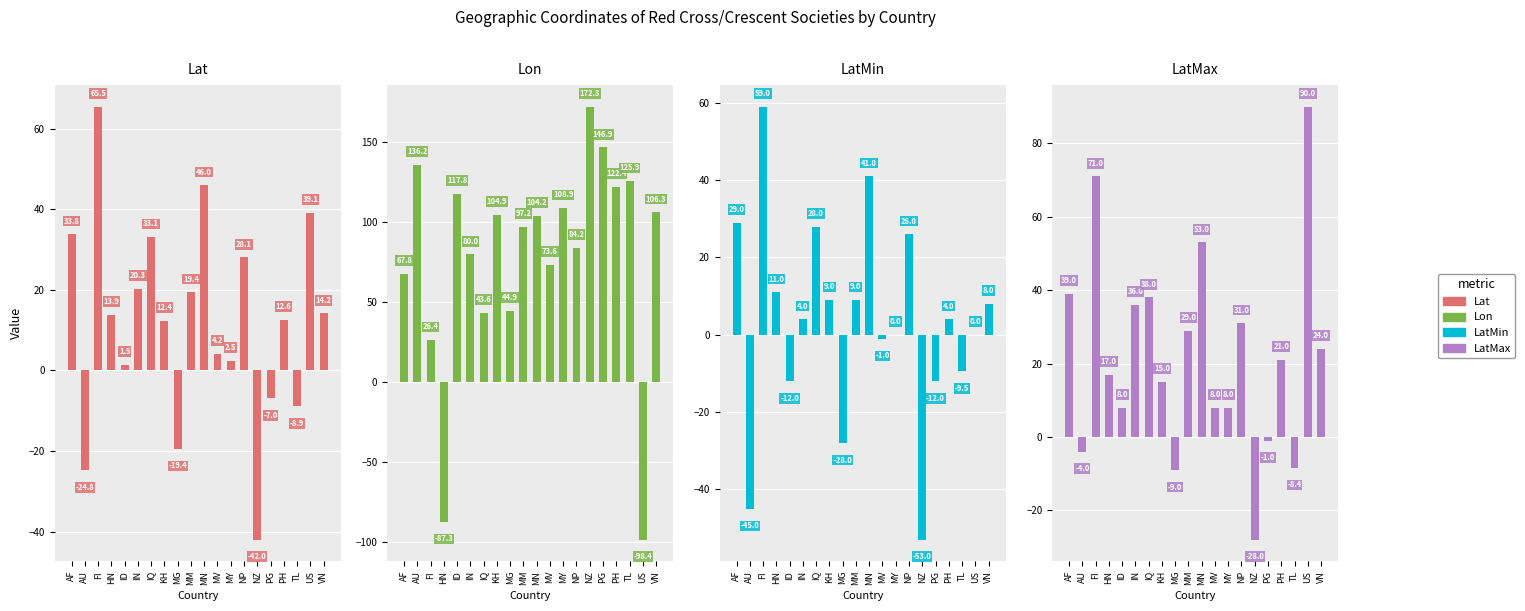

Which series changed the most between MN and NP?

LatMax